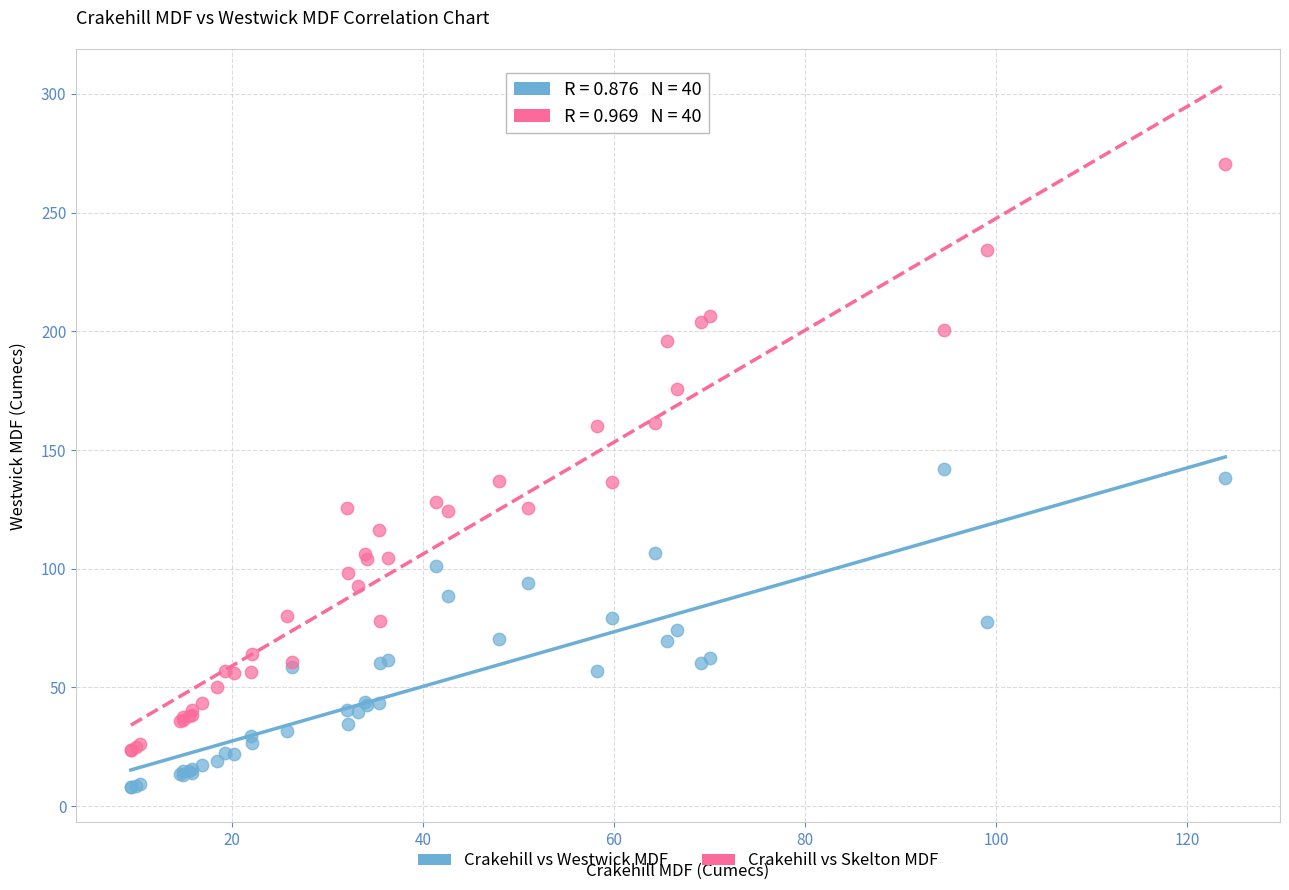

Which series reaches the maximum Y coordinate?

Crakehill vs Skelton MDF